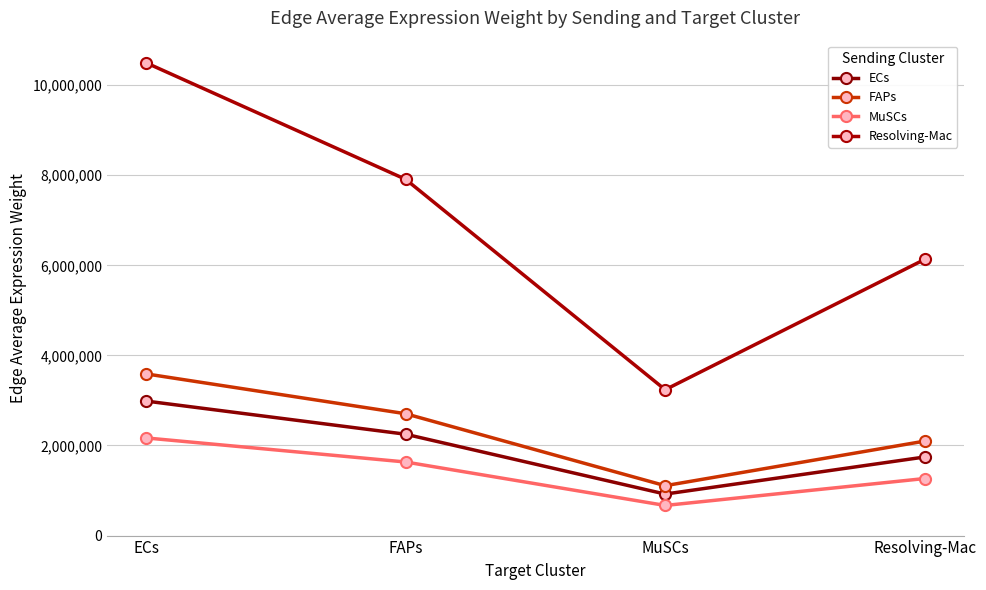

At which category is the sum across all series the highest?

ECs